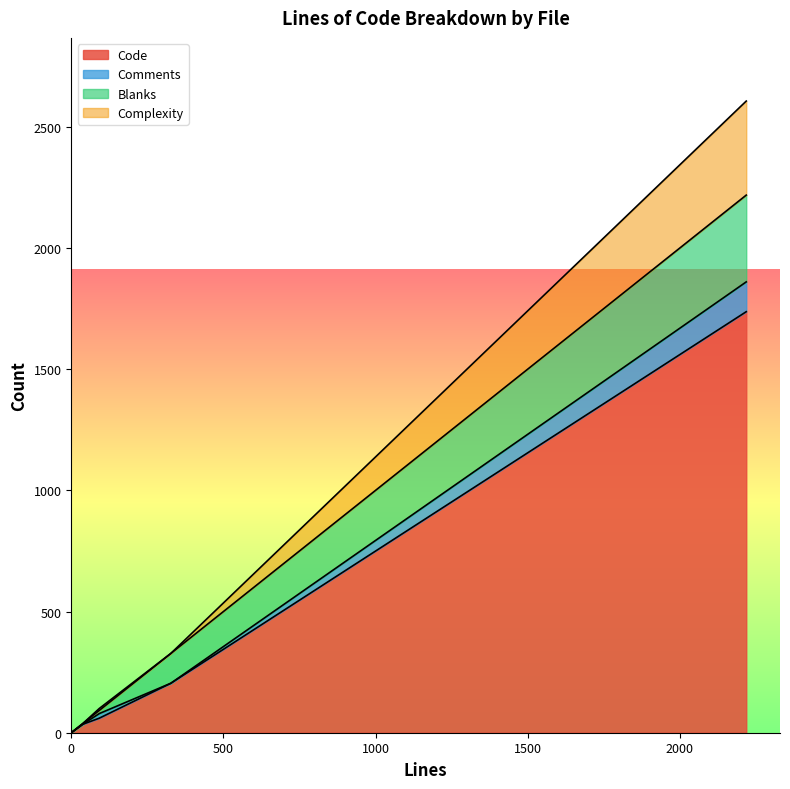

At which category is the sum across all series the highest?

2218